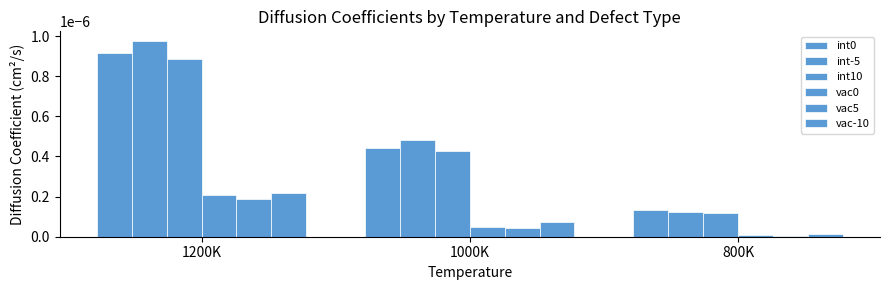

Which category has the highest value in the int-5 series?

1200K